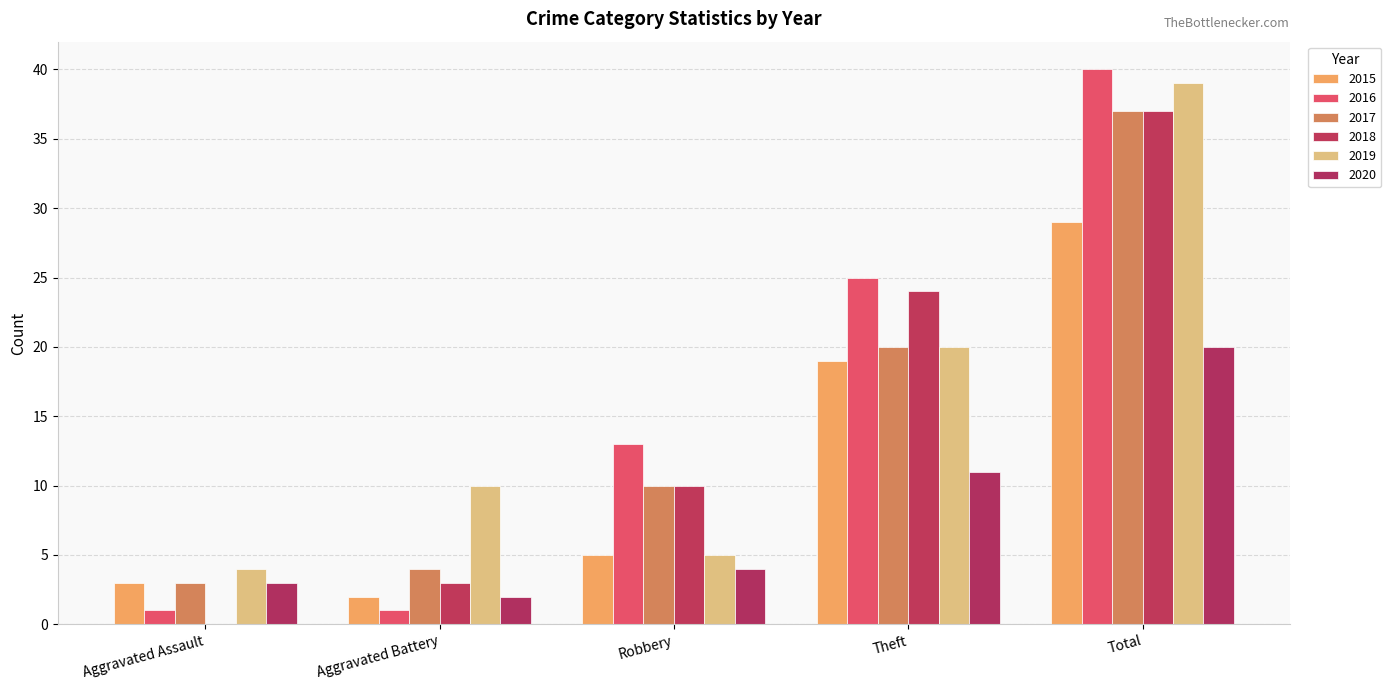

Reading right to left, extract all data points from this chart.

2015: Total=29	Theft=19	Robbery=5	Aggravated Battery=2	Aggravated Assault=3
2016: Total=40	Theft=25	Robbery=13	Aggravated Battery=1	Aggravated Assault=1
2017: Total=37	Theft=20	Robbery=10	Aggravated Battery=4	Aggravated Assault=3
2018: Total=37	Theft=24	Robbery=10	Aggravated Battery=3	Aggravated Assault=0
2019: Total=39	Theft=20	Robbery=5	Aggravated Battery=10	Aggravated Assault=4
2020: Total=20	Theft=11	Robbery=4	Aggravated Battery=2	Aggravated Assault=3